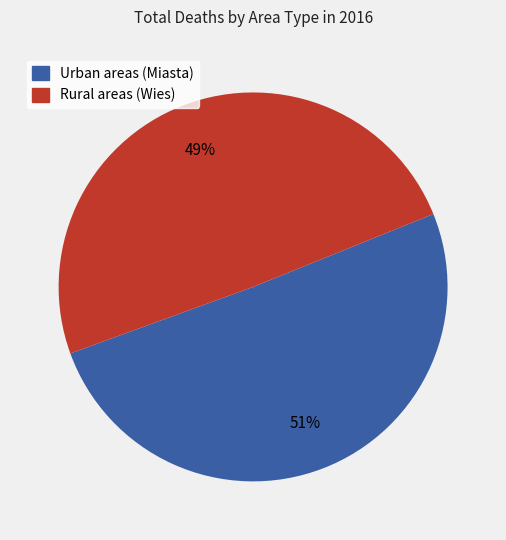

To the nearest percent, what is the average slice percentage?

50%